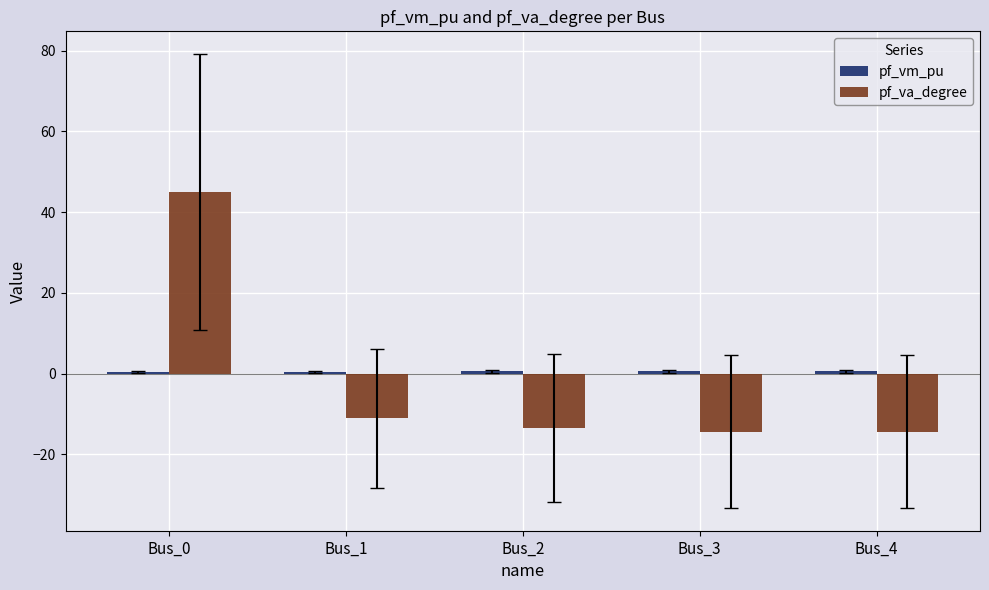

What is the highest value of the pf_va_degree series?

45.0